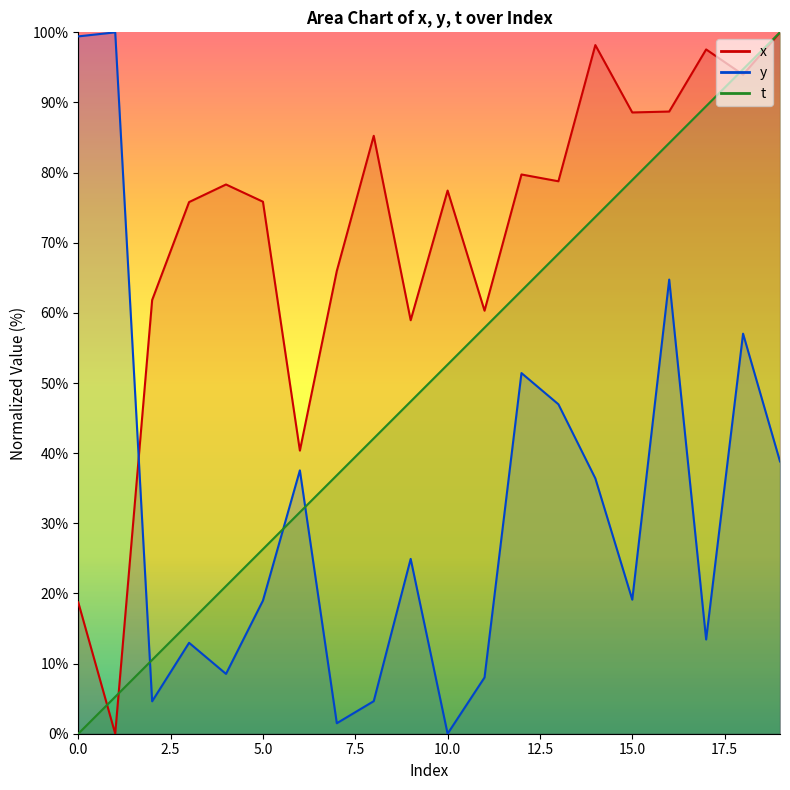

Which series has the largest total across all categories?

x